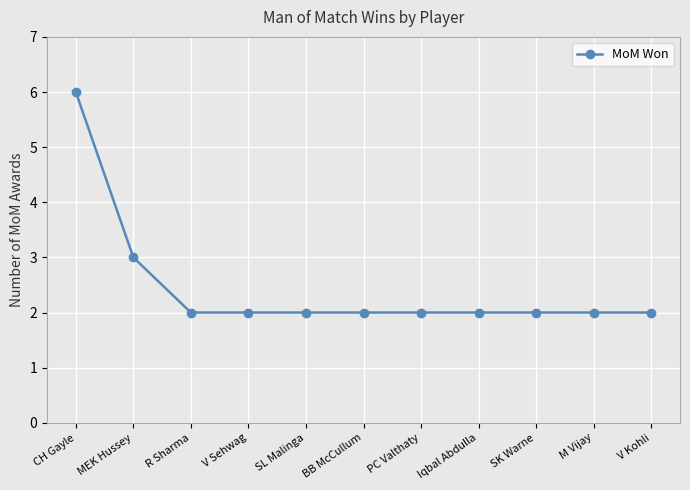

What is the difference between the second highest and second lowest values?

1